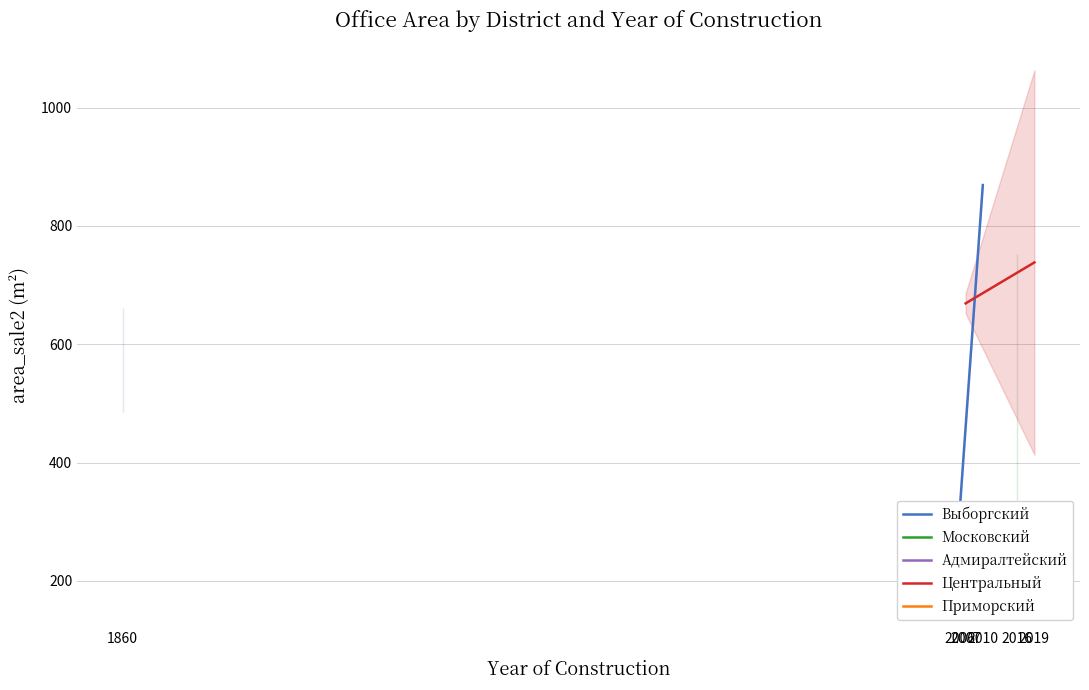

Is it true that Центральный equals 966.2 at 2019?

False